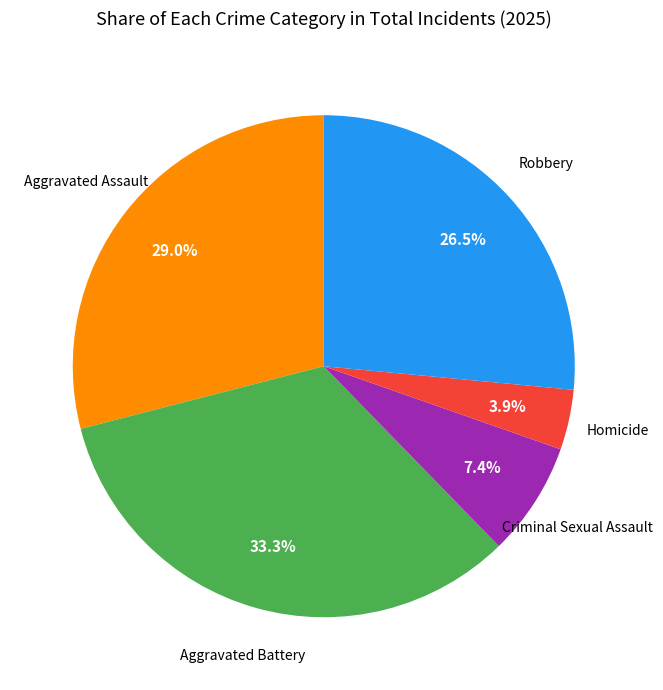

How many slices are in this pie chart?

5